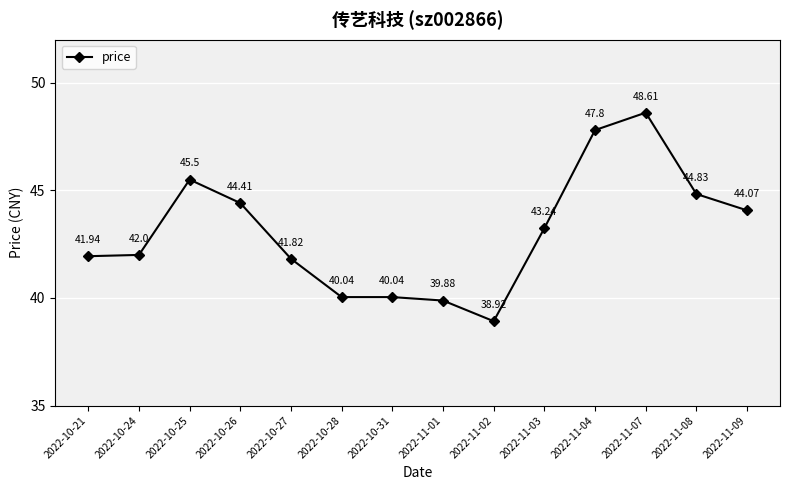

What is the value of the 10th point from the left?

43.2